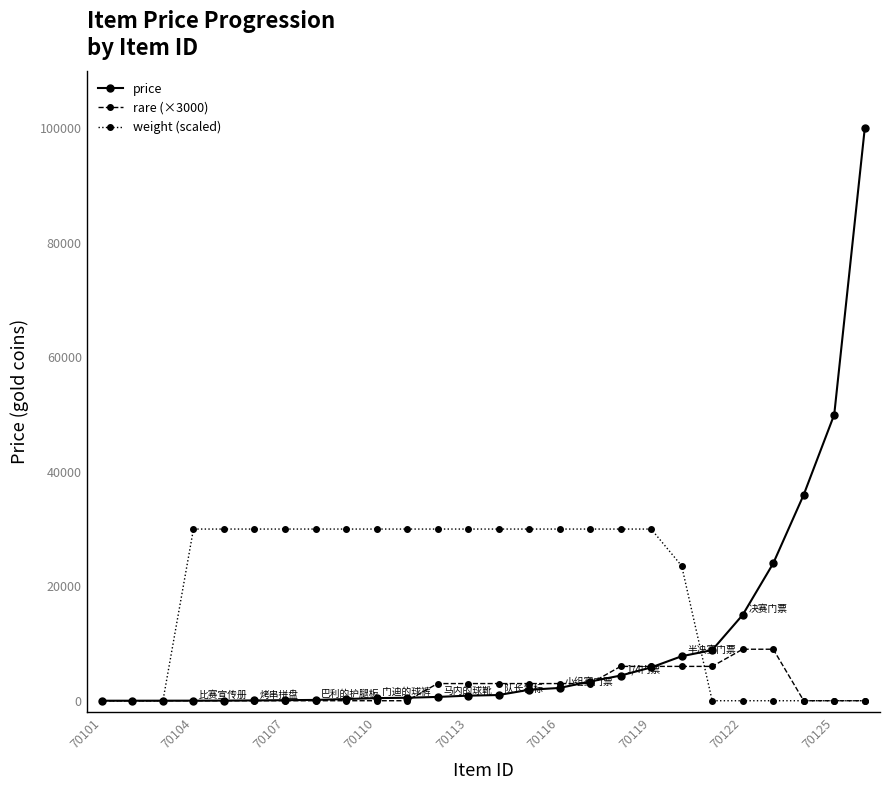

Is this an area chart (filled region under the line)?

No